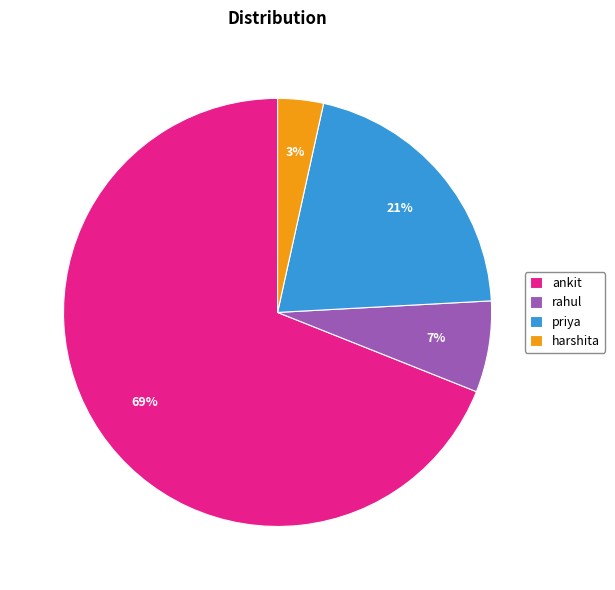

Which has a higher value, rahul or priya?

priya